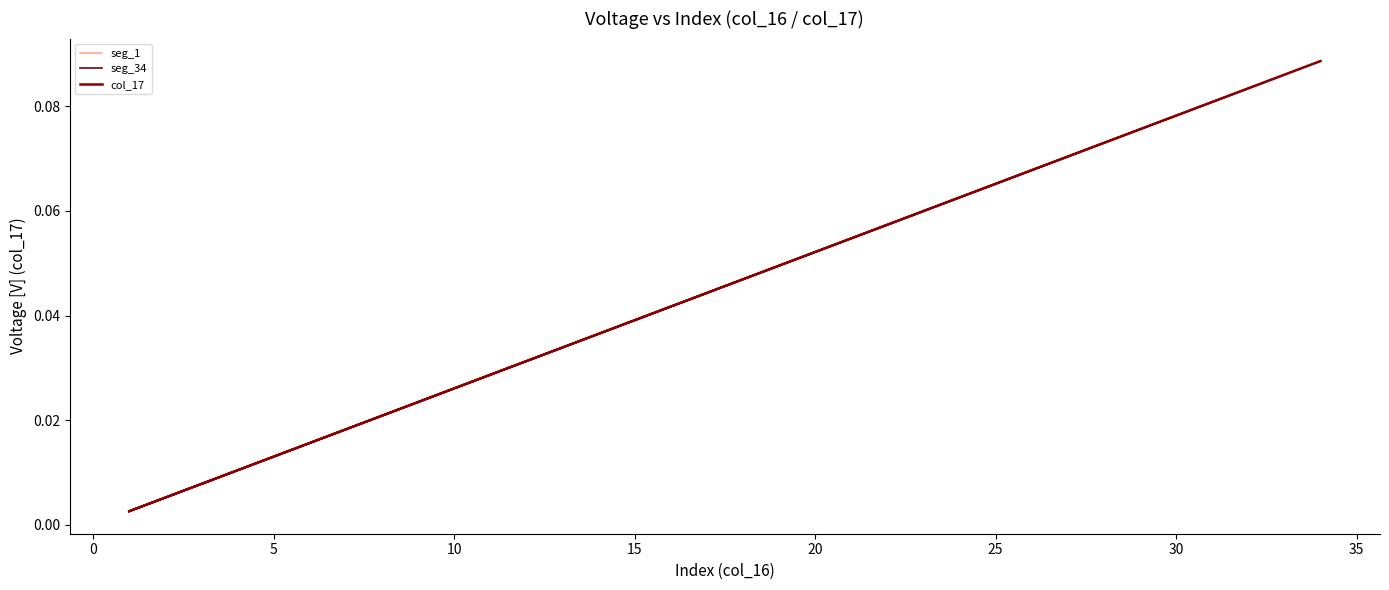

Is it true that seg_34 equals 0.1 at 12?

False